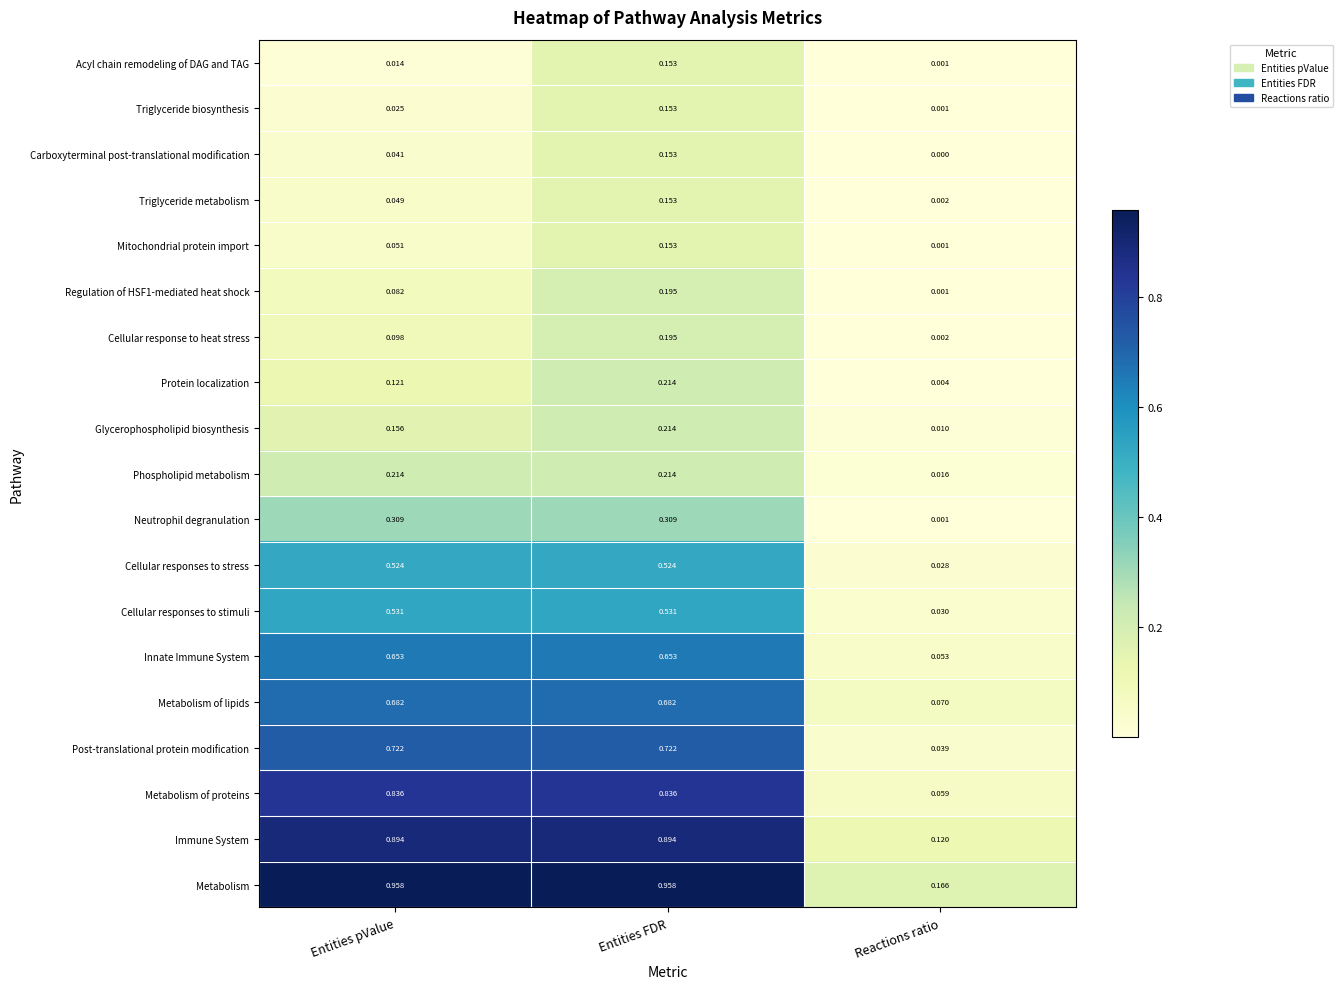

Which series has the largest range (max minus min)?

Metabolism